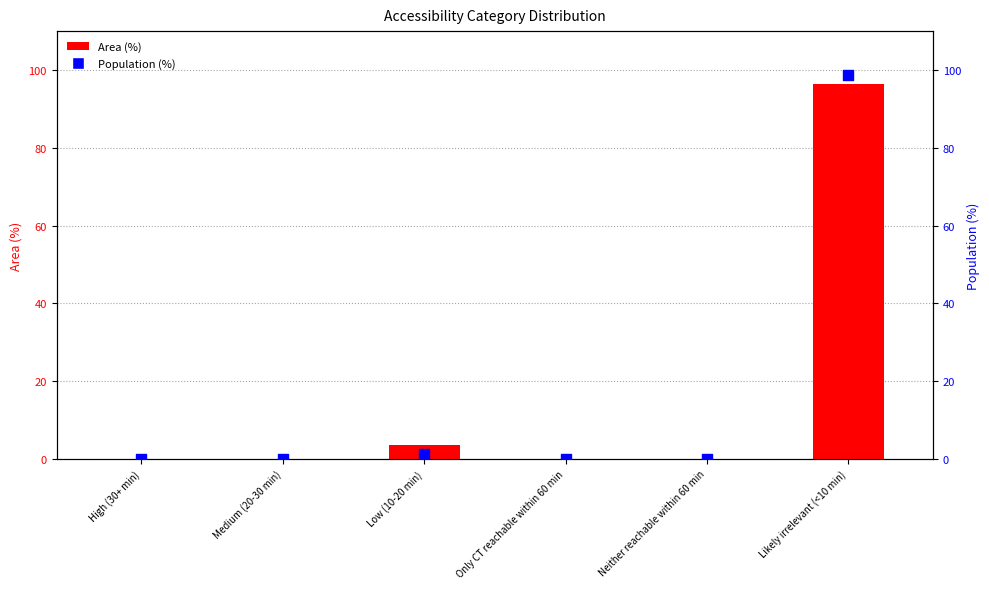

At which category is the sum across all series the highest?

Likely irrelevant (<10 min)